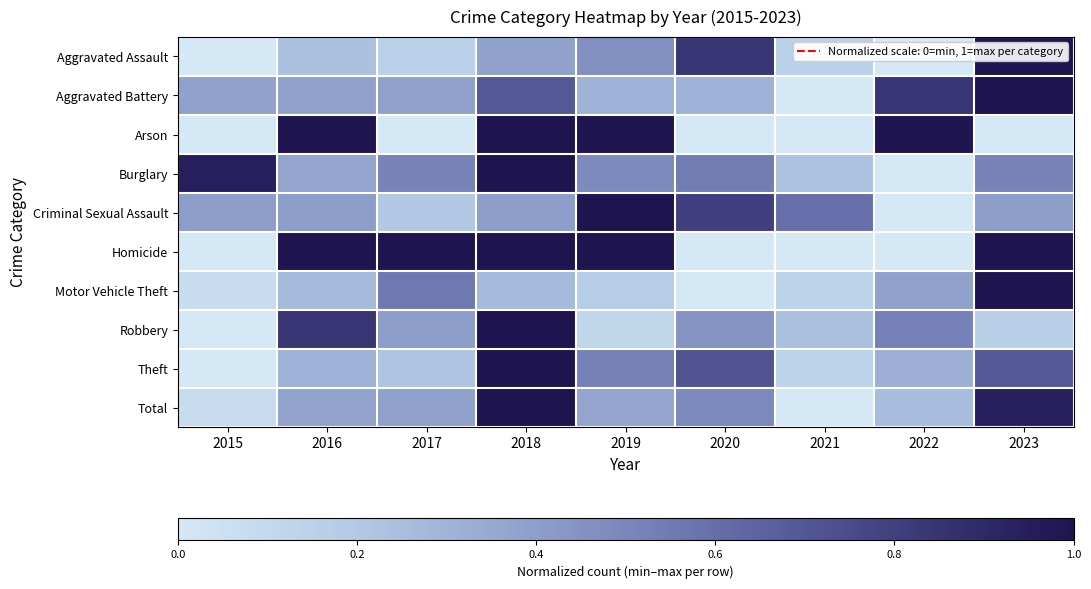

What is the total value across all series at 2018?

7.7